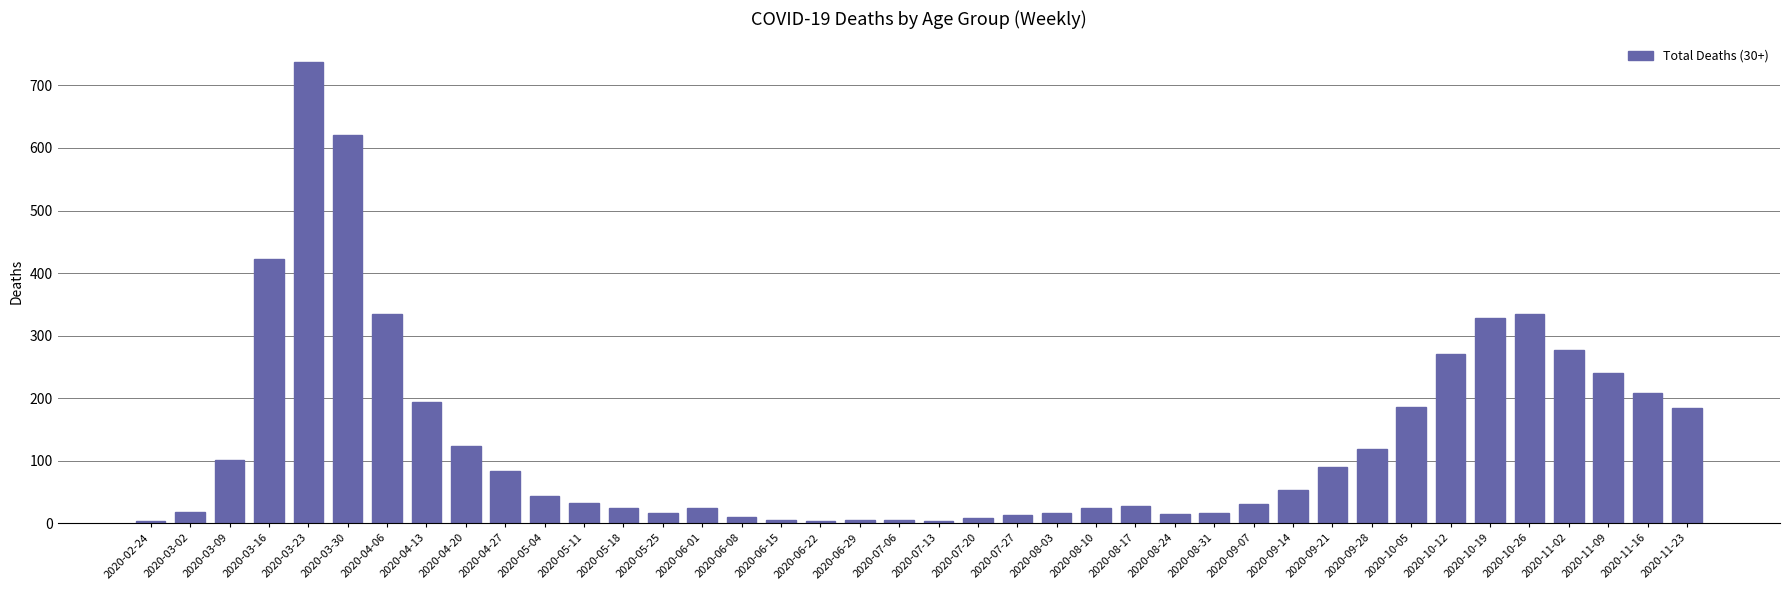

What is the average value?

132